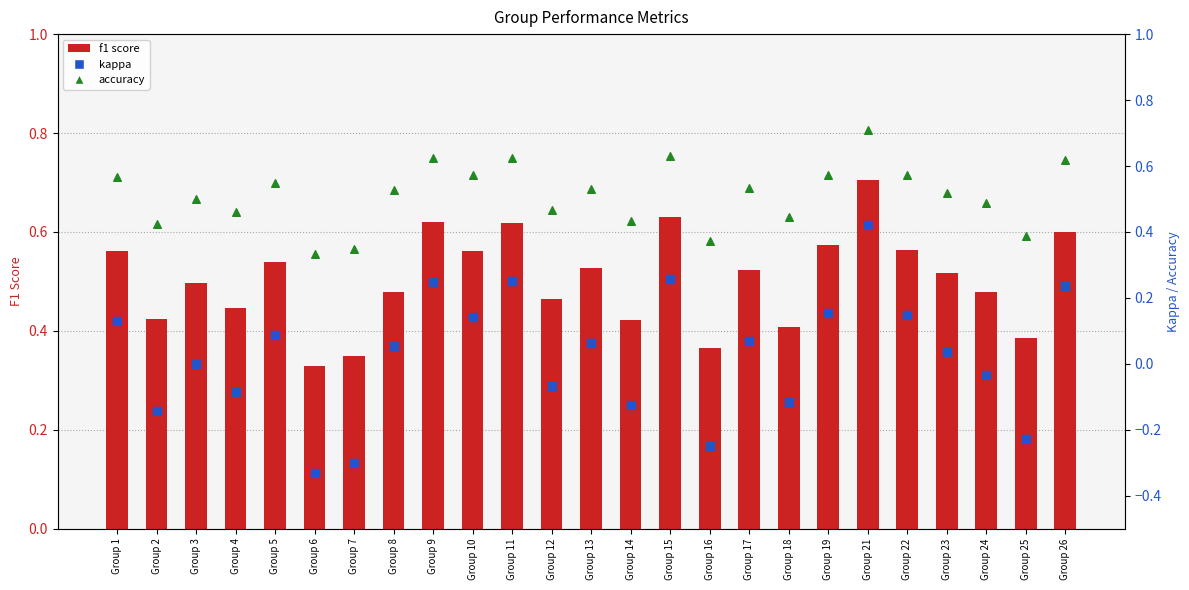

What are all the series names shown in the legend?

f1 score, kappa, accuracy